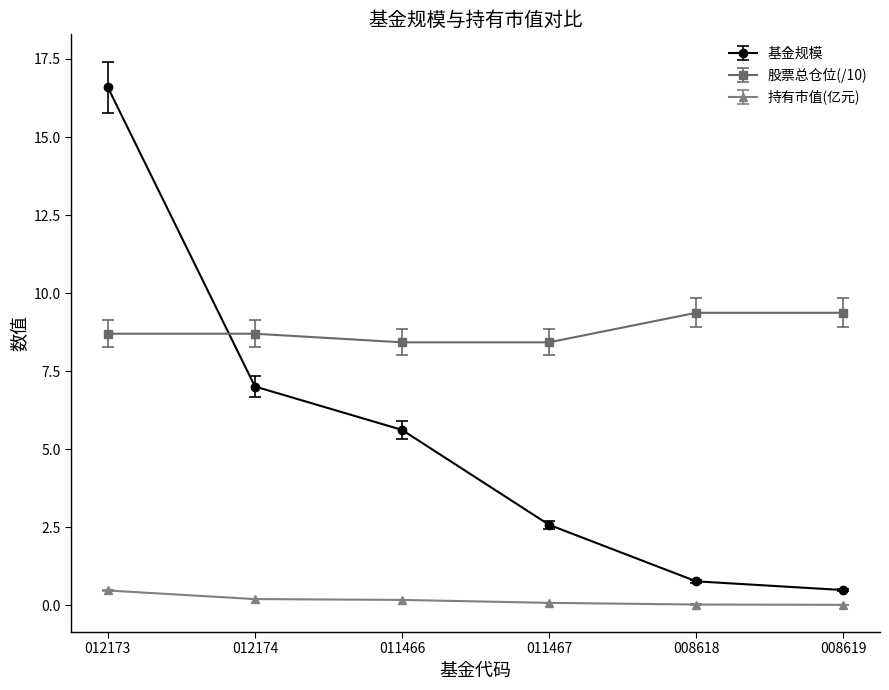

List the series in order of their peak value, highest first.

基金规模, 股票总仓位(/10), 持有市值(亿元)